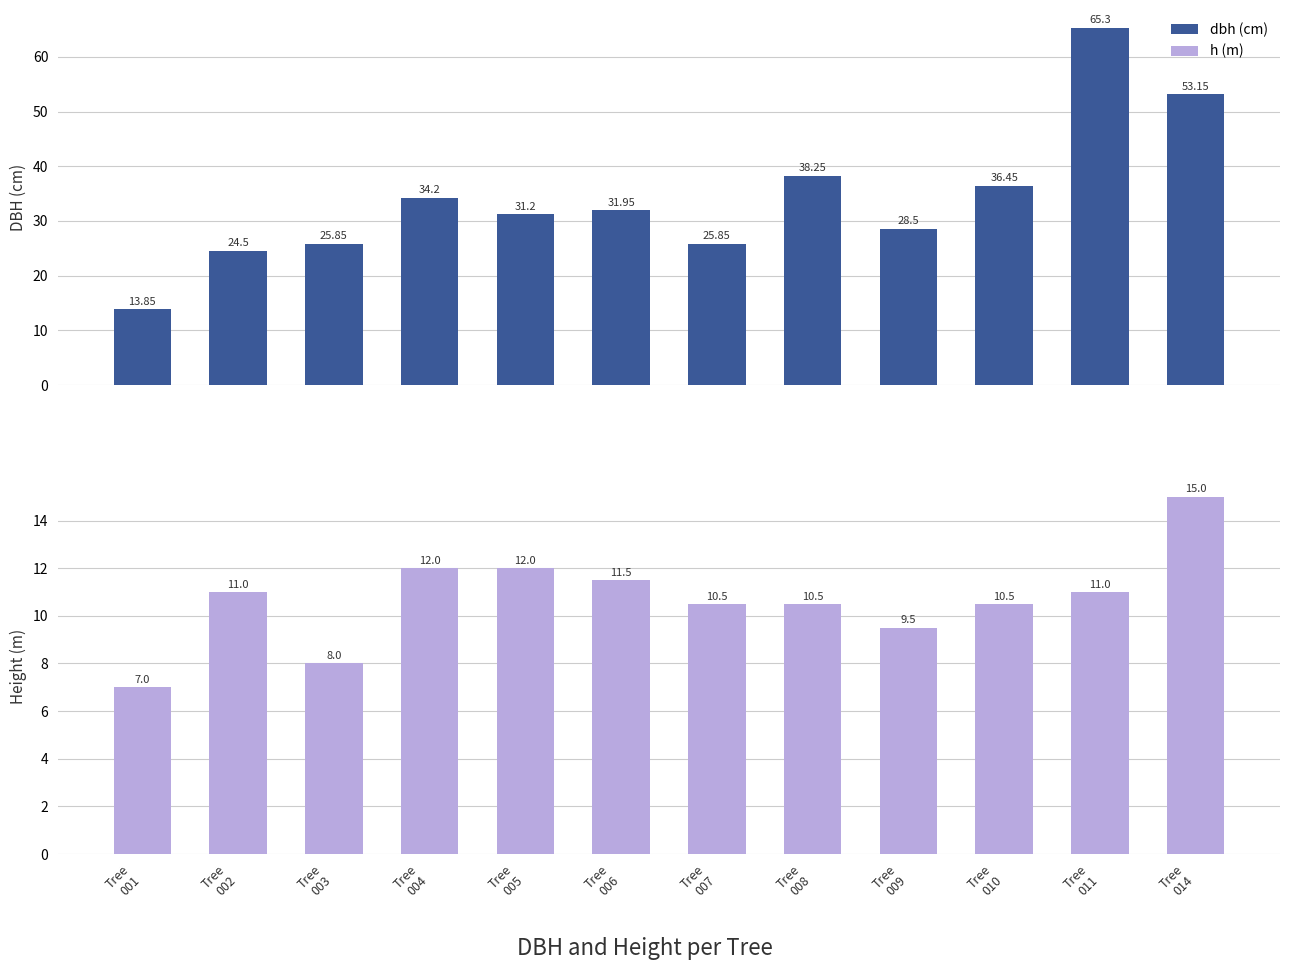

Which series has the largest total across all categories?

dbh